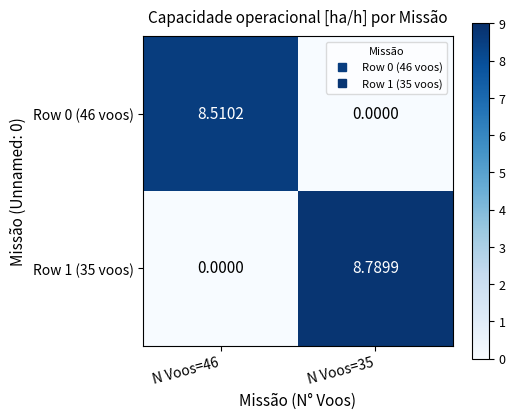

How many data points in Row 1 (35 voos) are less than 8?

1